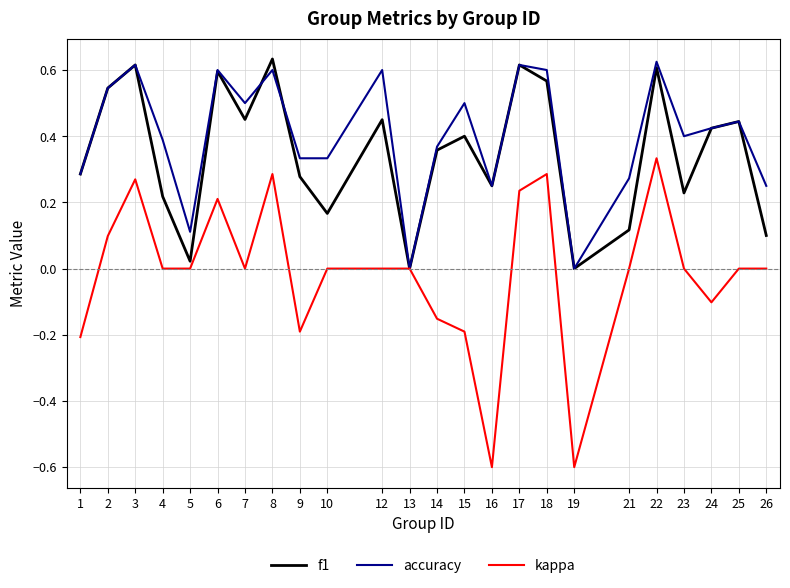

The accuracy series shows 0.1 at 26. True or false?

False